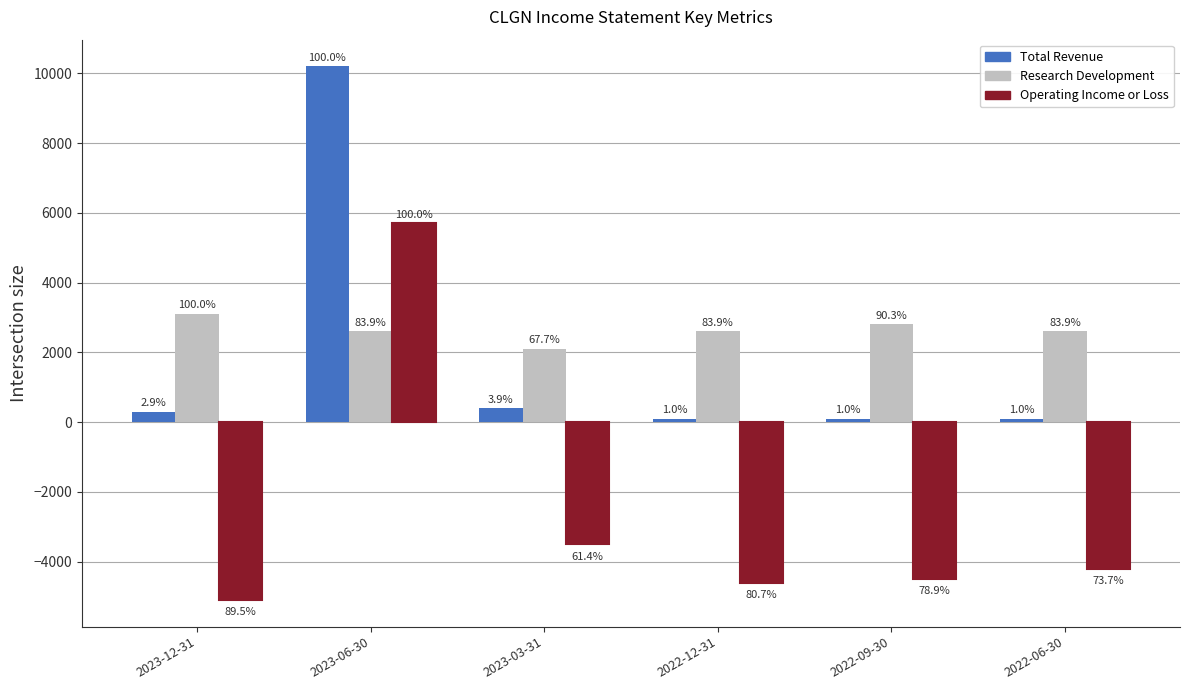

What is the sum of the Operating Income or Loss values at 2022-06-30 and 2023-12-31?

-9300